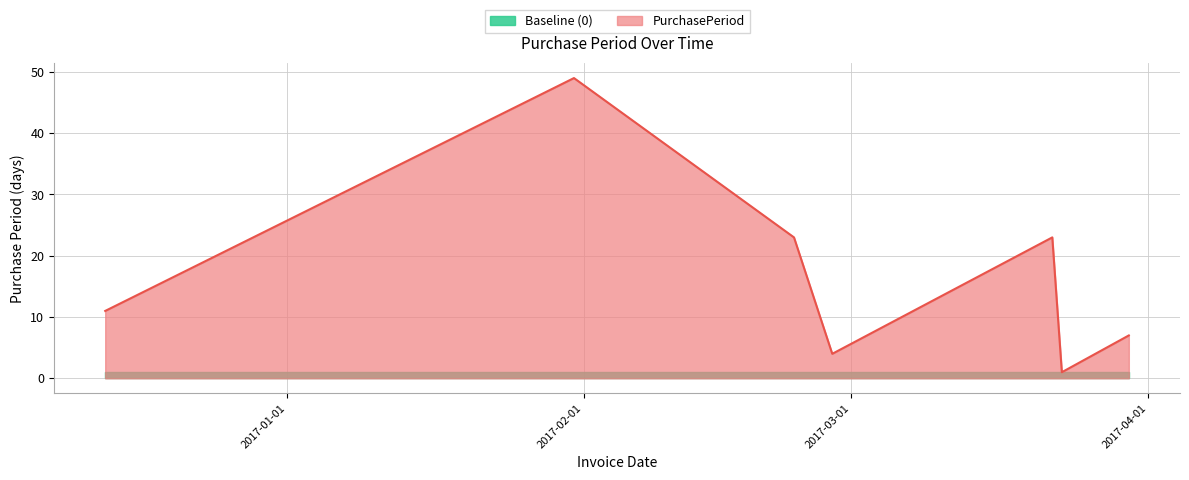

List the labels in order of value, largest first.

2017-01-31, 2017-02-23, 2017-03-22, 2016-12-13, 2017-03-30, 2017-02-27, 2017-03-23